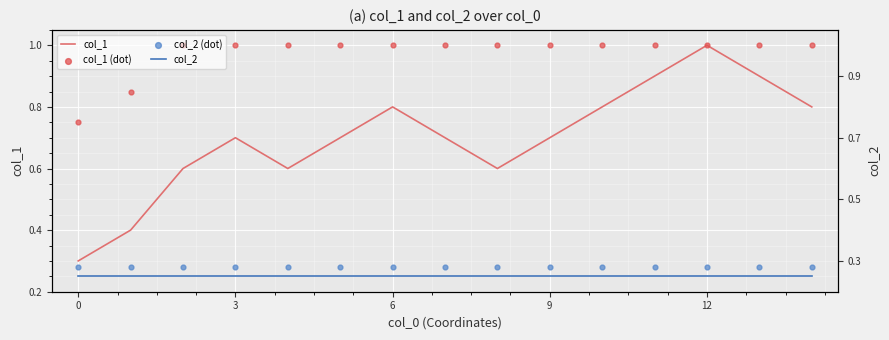

Which series contains the lowest Y value?

col_2